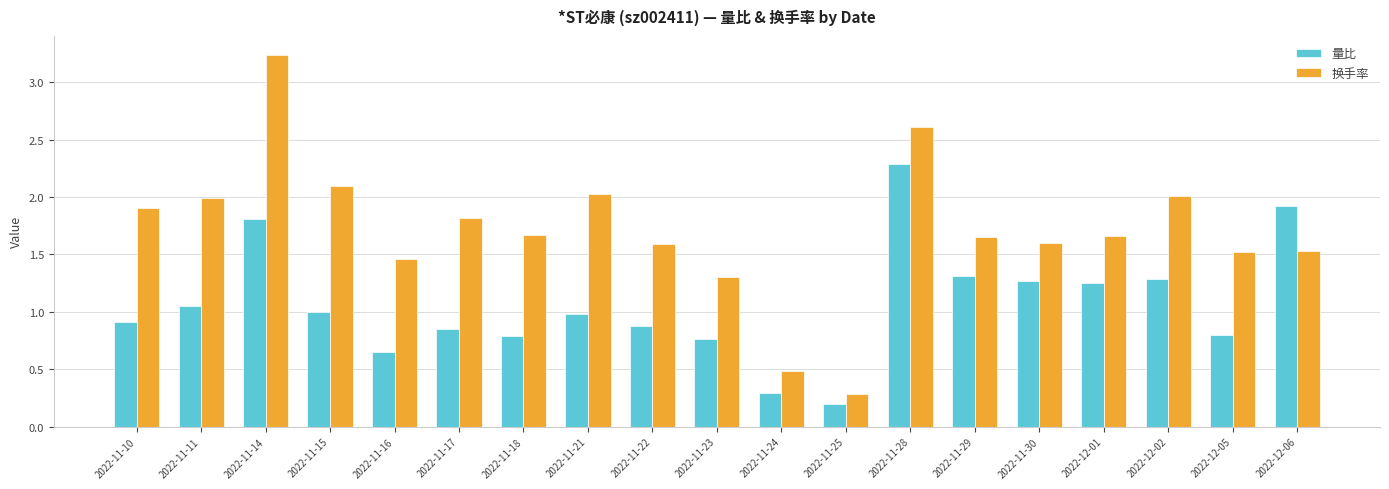

Which series has the largest total across all categories?

换手率